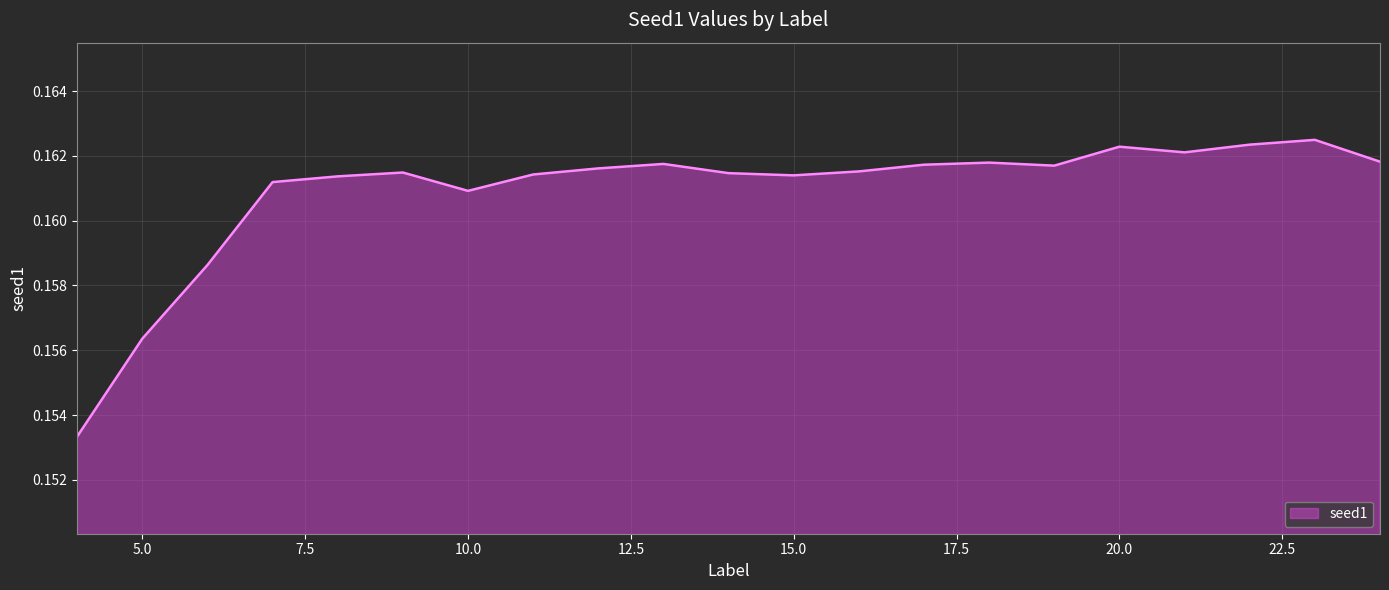

Reading left to right, extract all data points from this chart.

0.2	0.2	0.2	0.2	0.2	0.2	0.2	0.2	0.2	0.2	0.2	0.2	0.2	0.2	0.2	0.2	0.2	0.2	0.2	0.2	0.2